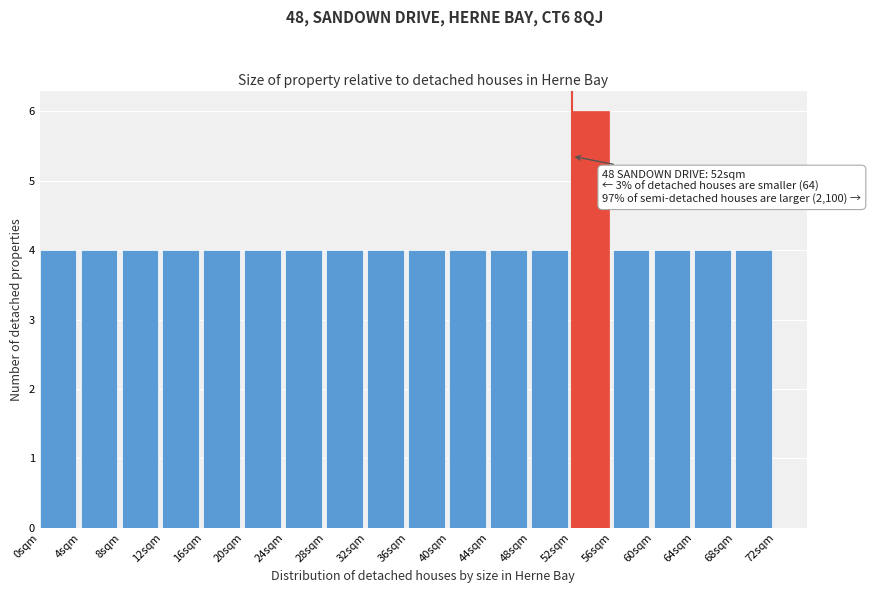

Which range on the x-axis has the tallest bar?

52 to 56